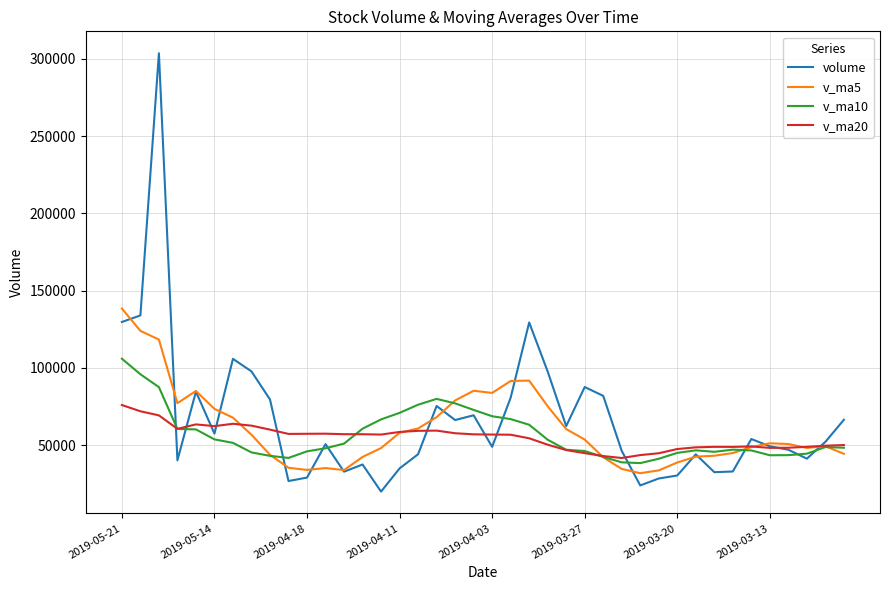

What is the maximum value shown in the chart?

303616.6